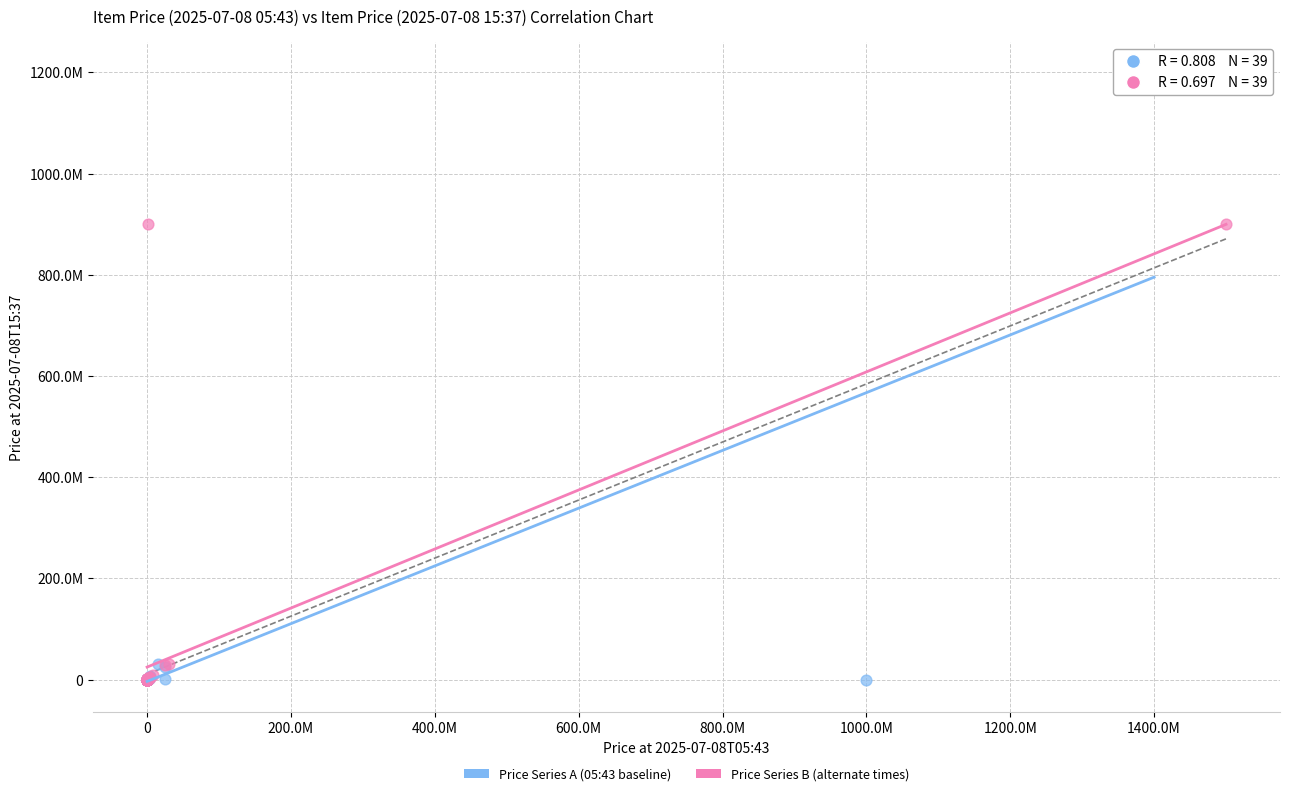

What are all the series names shown in the legend?

Price Series A (05:43 baseline), Price Series B (alternate times)